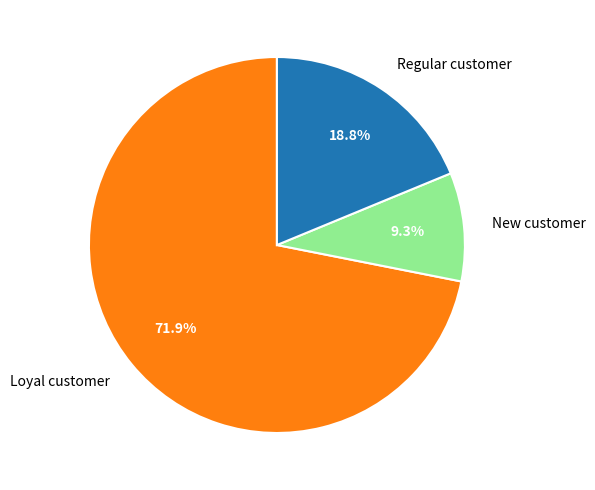

Rank the categories by value from highest to lowest.

Loyal customer, Regular customer, New customer